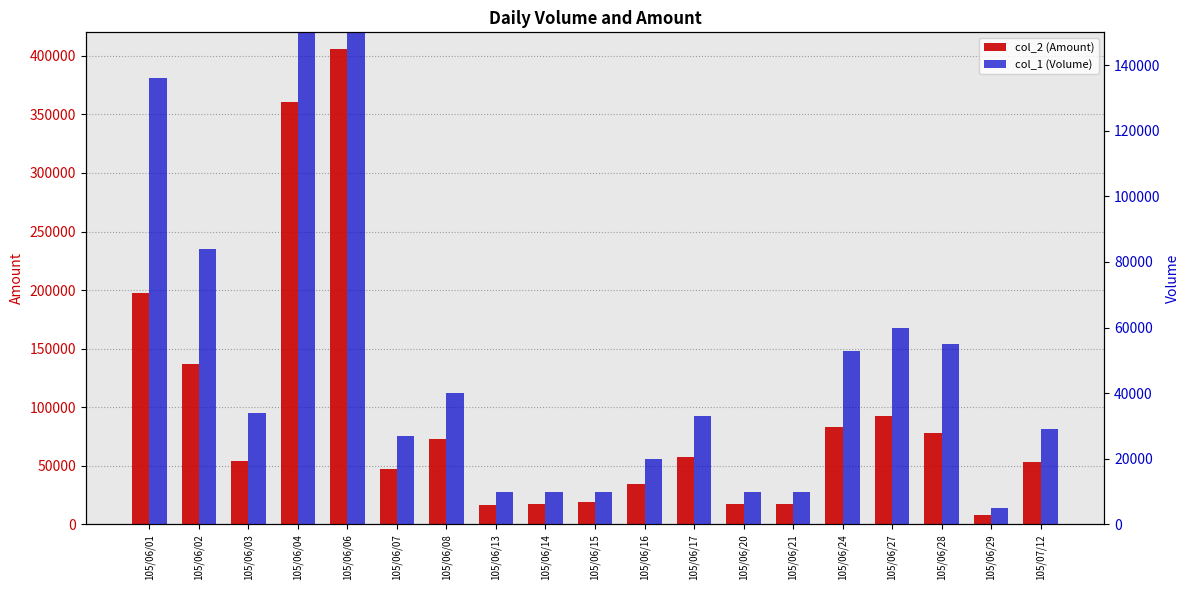

Rank the series at 105/07/12 from highest to lowest value.

col_2 (Amount), col_1 (Volume)